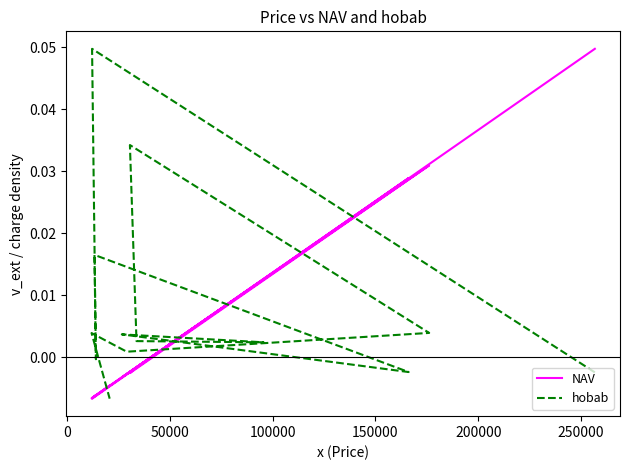

The hobab series shows -0.0 at 150000. True or false?

True